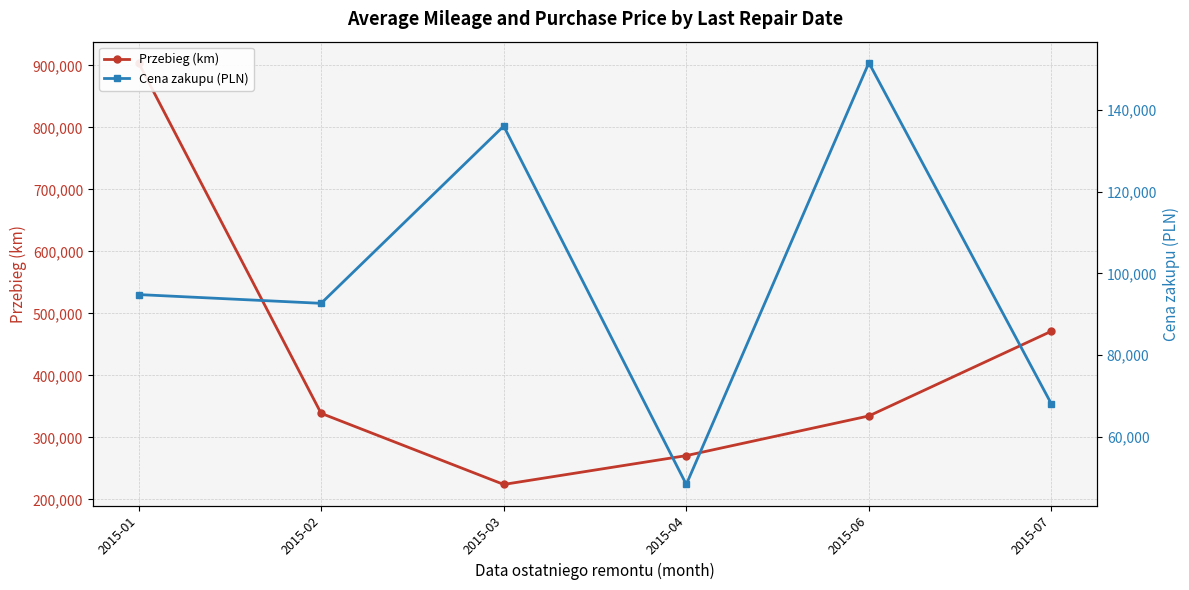

At 2015-06, list the series in order from largest to smallest.

Przebieg (km), Cena zakupu (PLN)